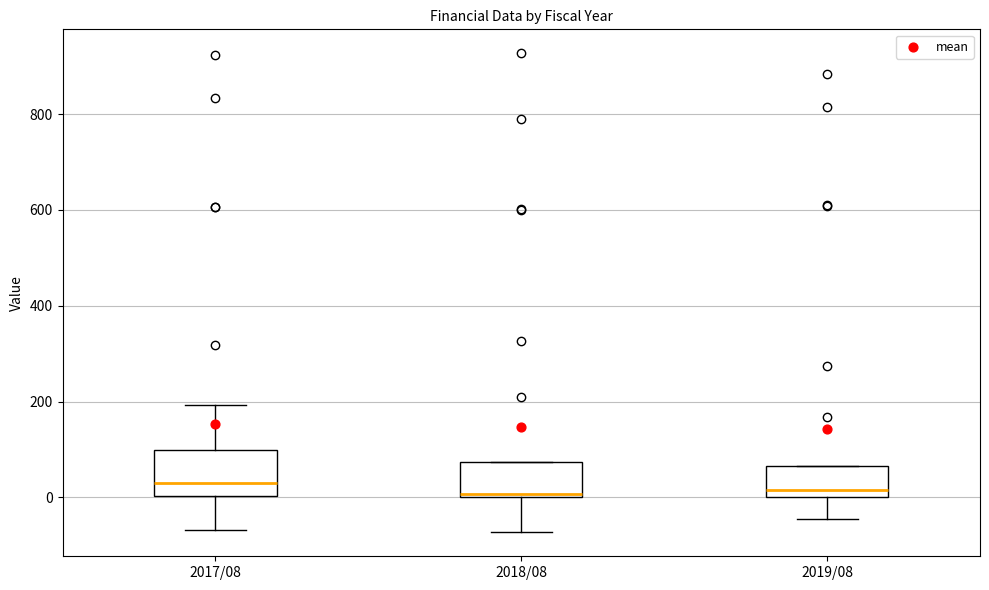

Which box is the tallest, from its lower edge to its upper edge?

2017/08